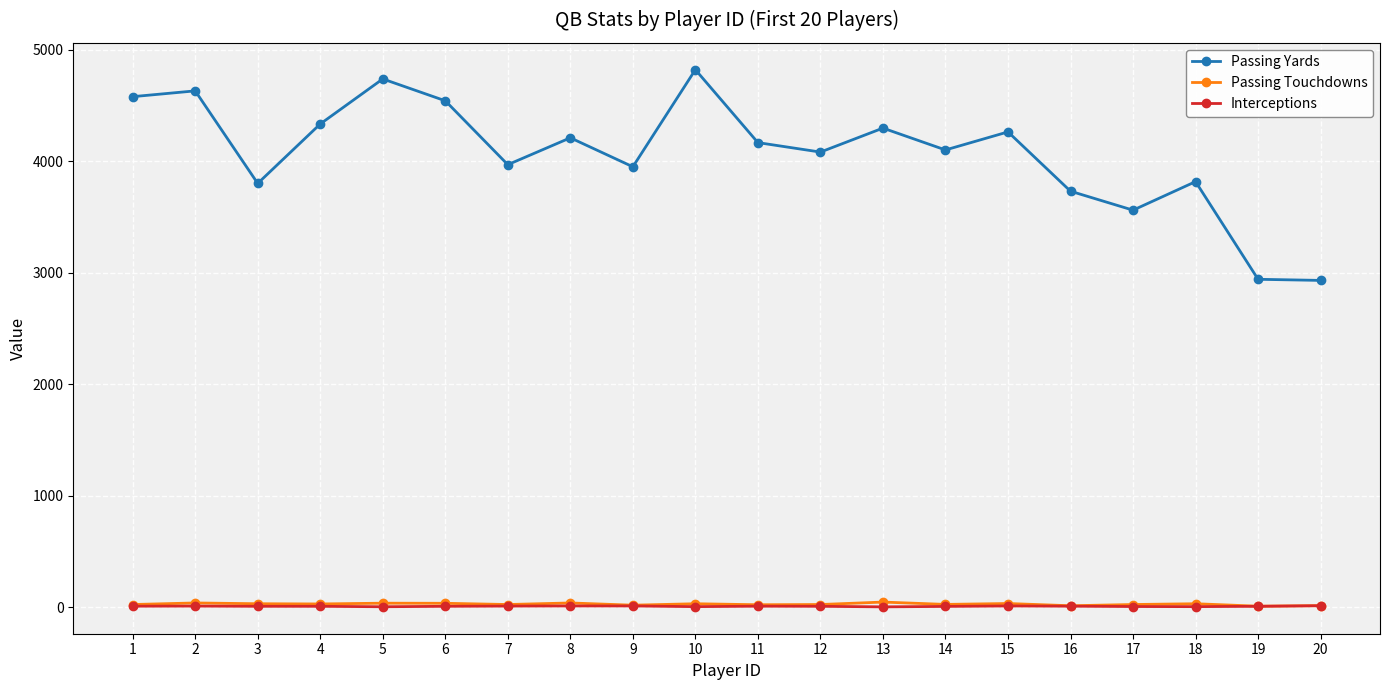

At which category does Passing Yards reach its first local valley?

3